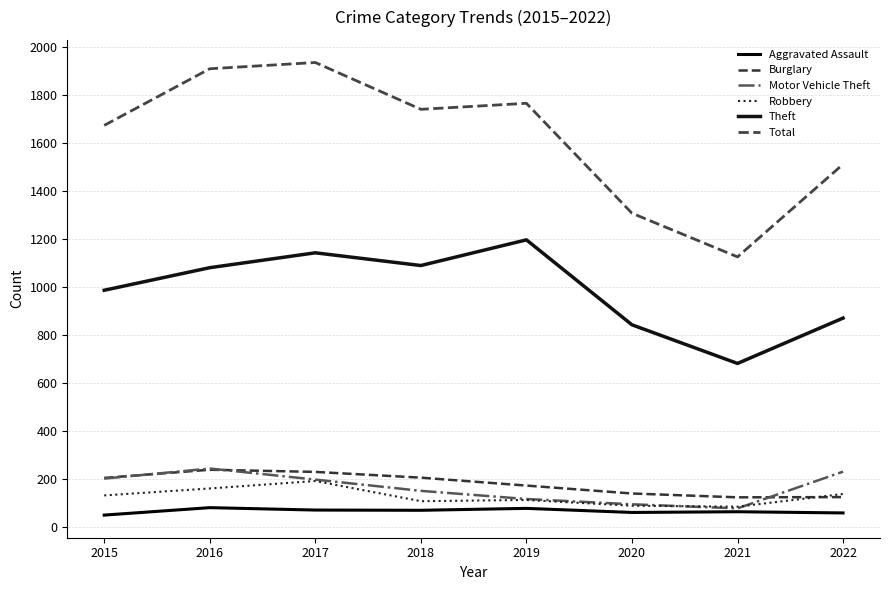

The value of Total at 2016 is 3040. True or false?

False